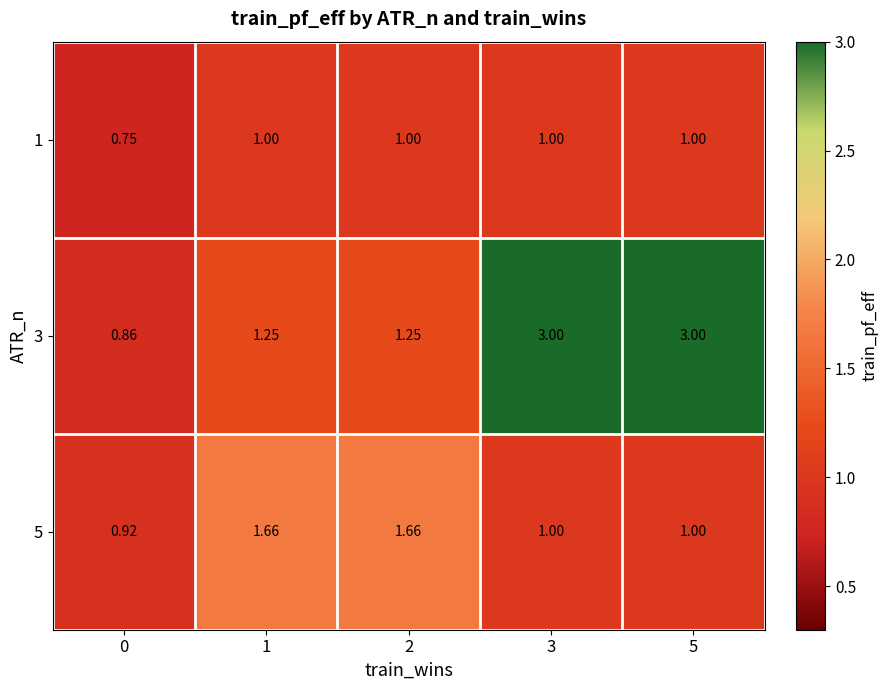

Count the number of categories in the chart.

5